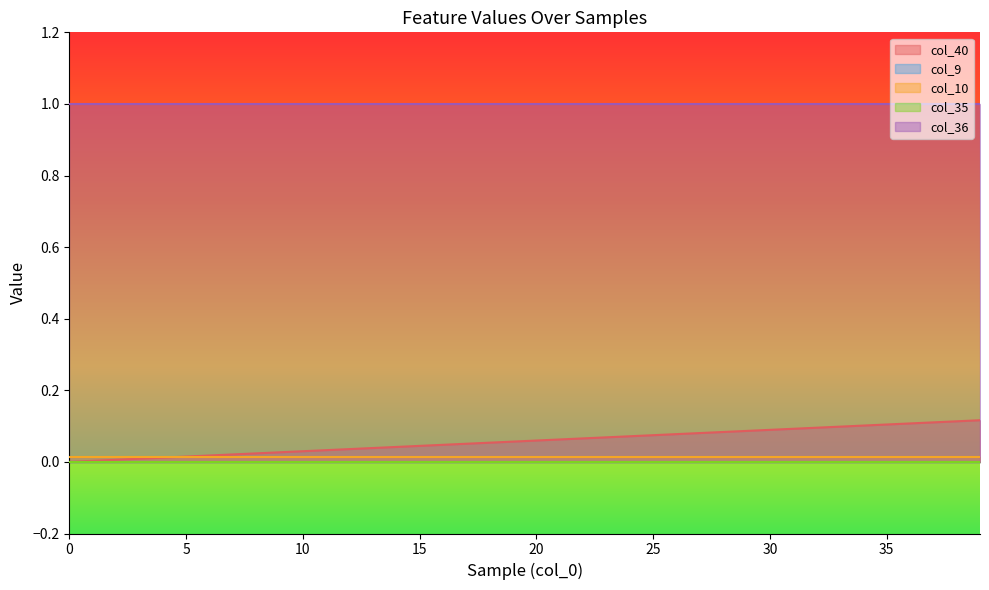

Which series has the largest range (max minus min)?

col_40